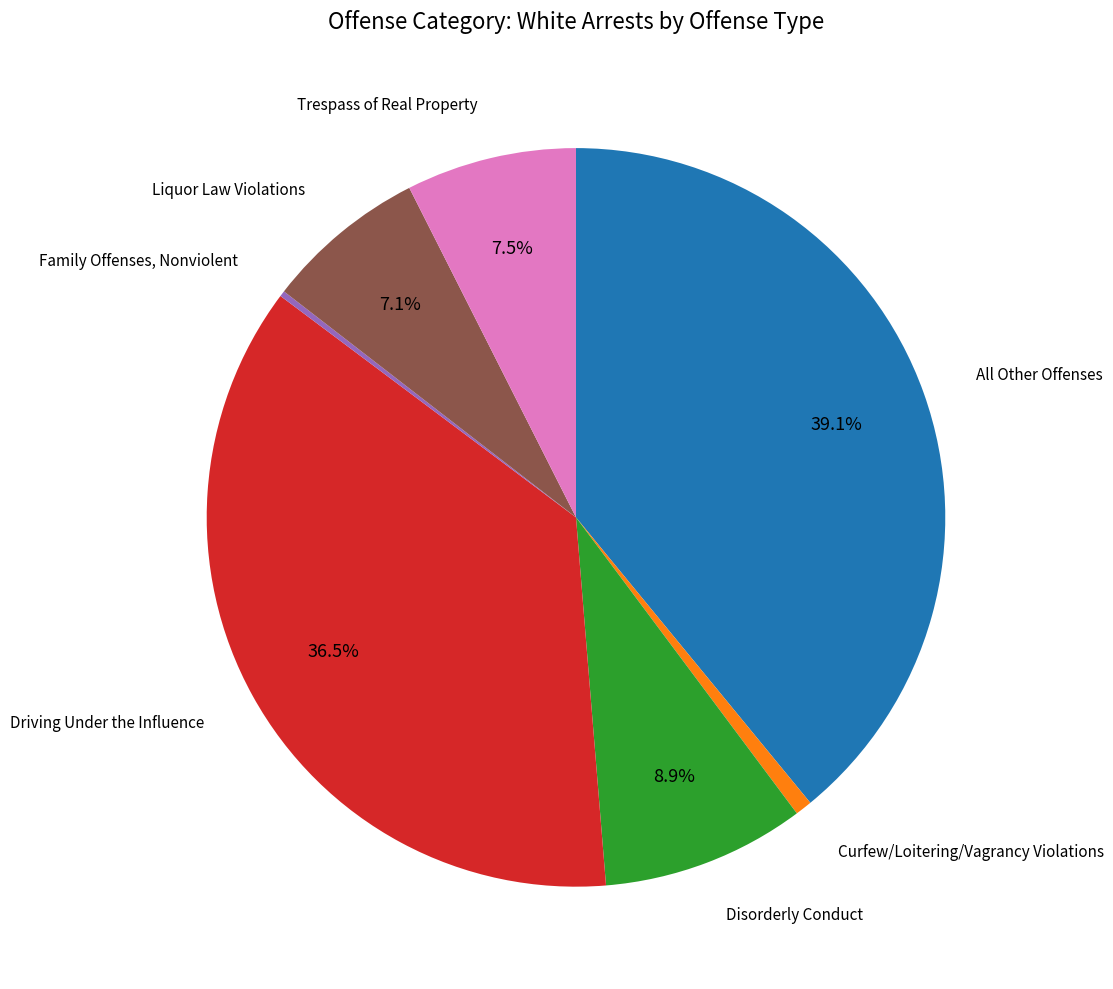

Does any single category account for the majority?

No